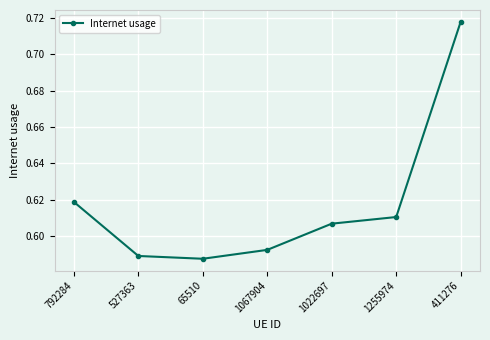

What is the label of the 2nd point from the right?

1255974